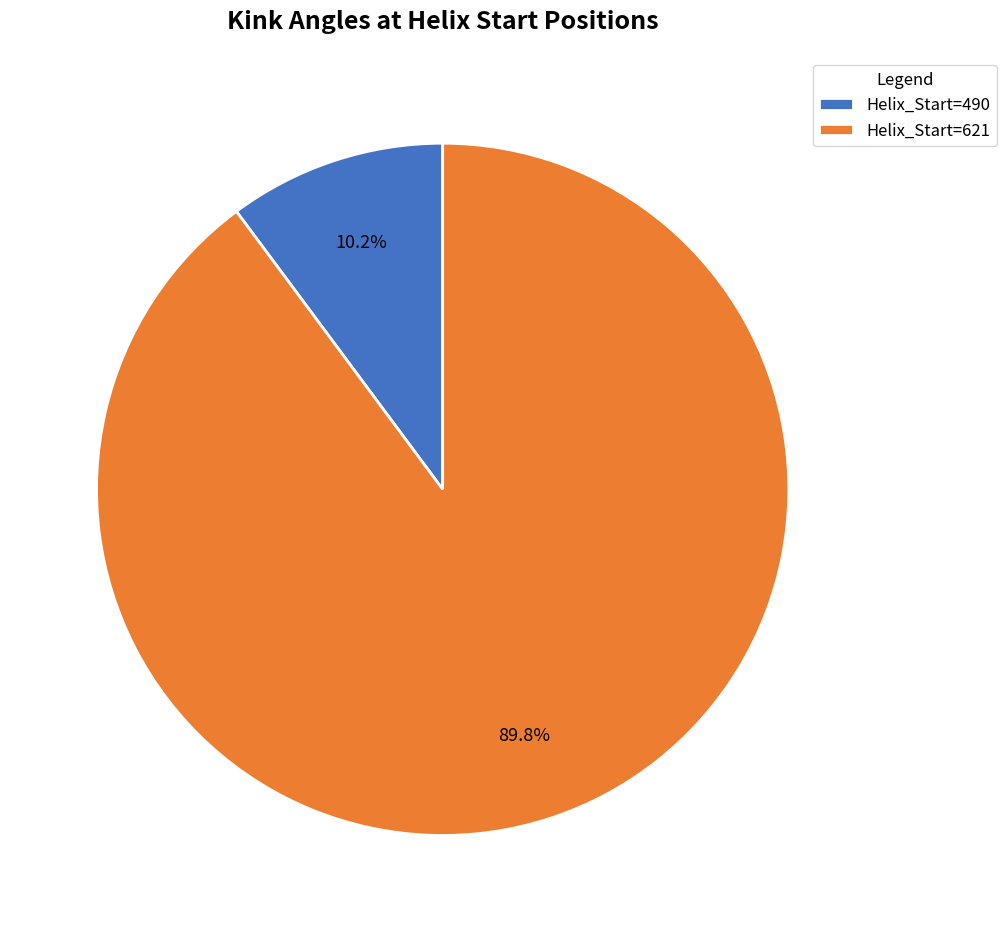

Do Helix_Start=490 and Helix_Start=621 together represent more than half of the pie?

Yes